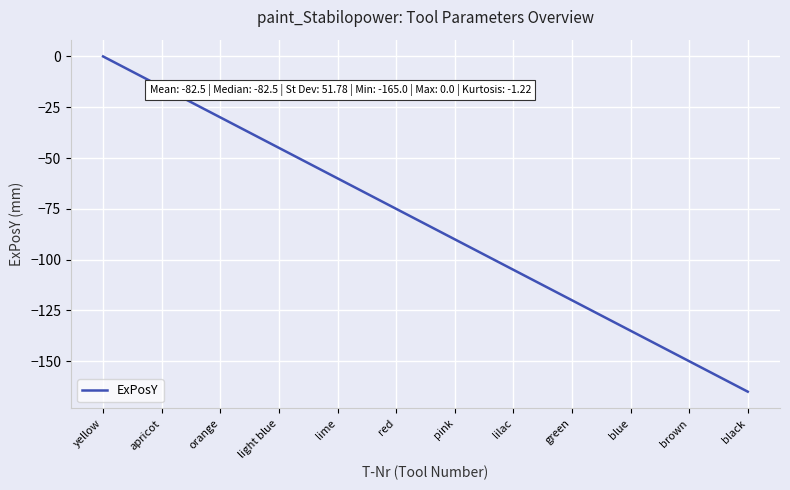

Which label corresponds to the smallest value in the chart?

black